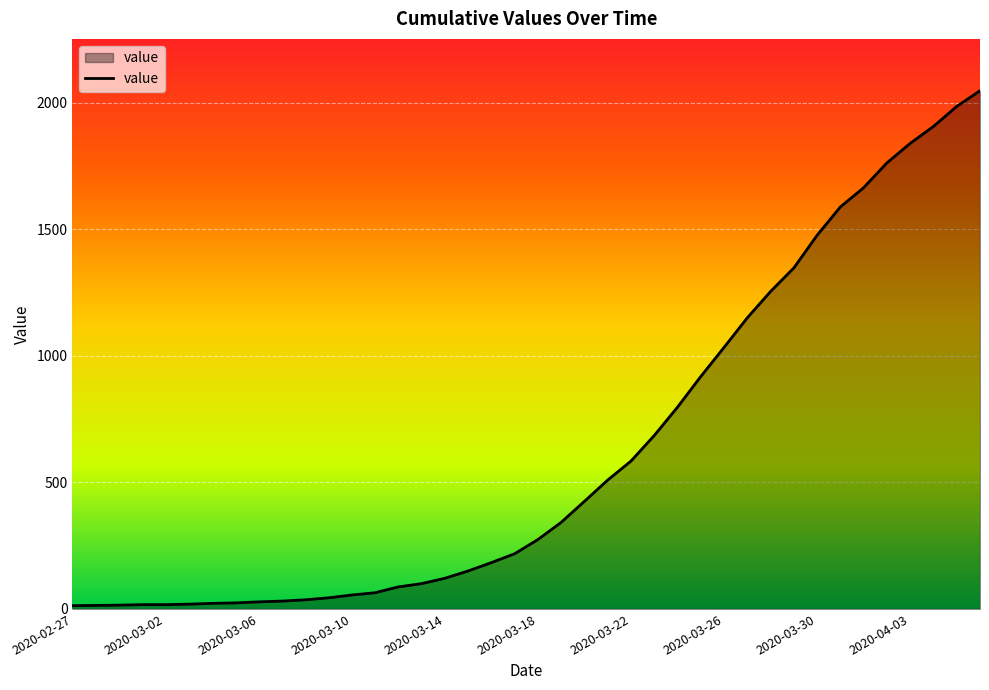

What is the difference between the maximum and minimum values?

2034